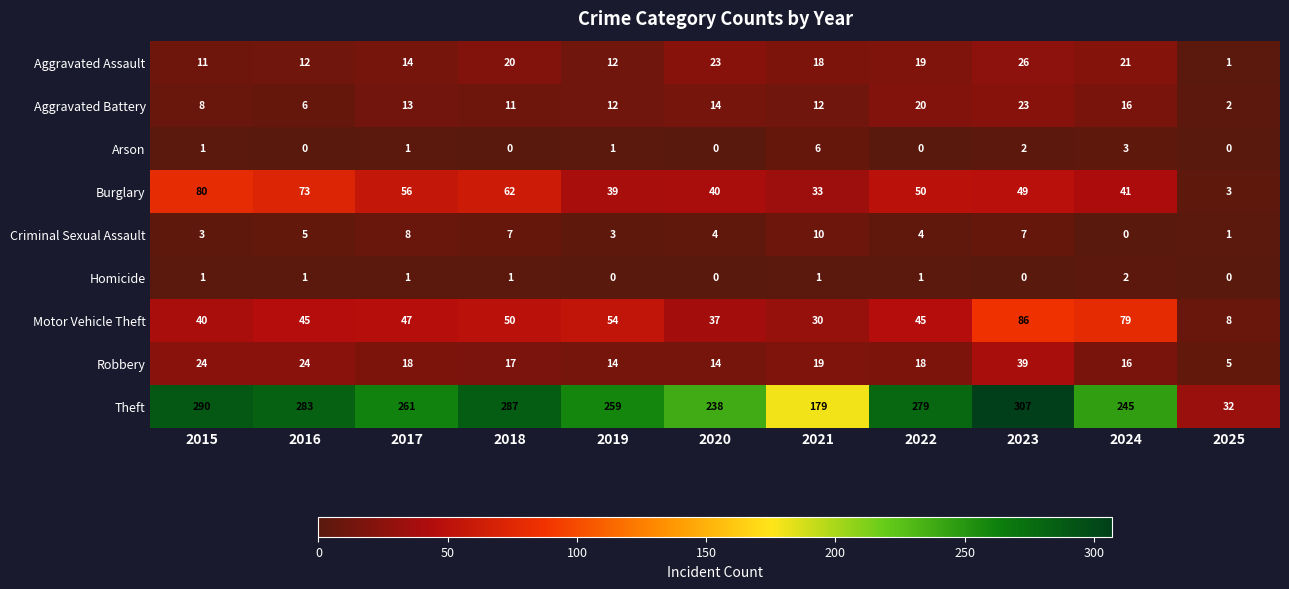

Between 2015 and 2024, which series saw the biggest shift?

Theft